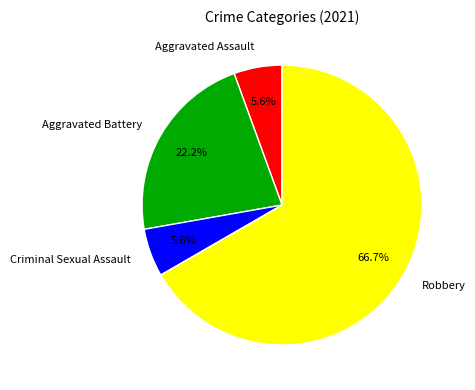

Which category accounts for the majority?

Robbery